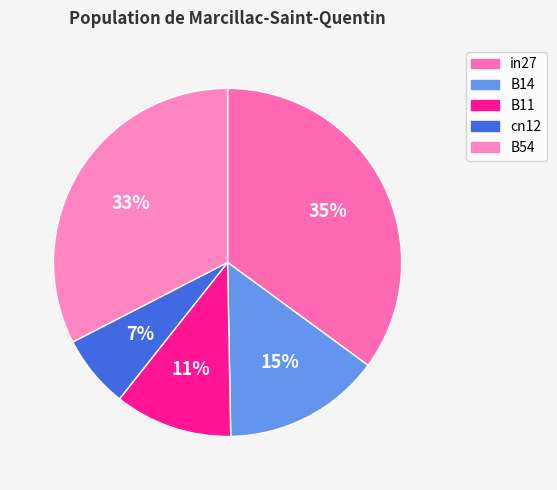

How many segments does this pie chart have?

5